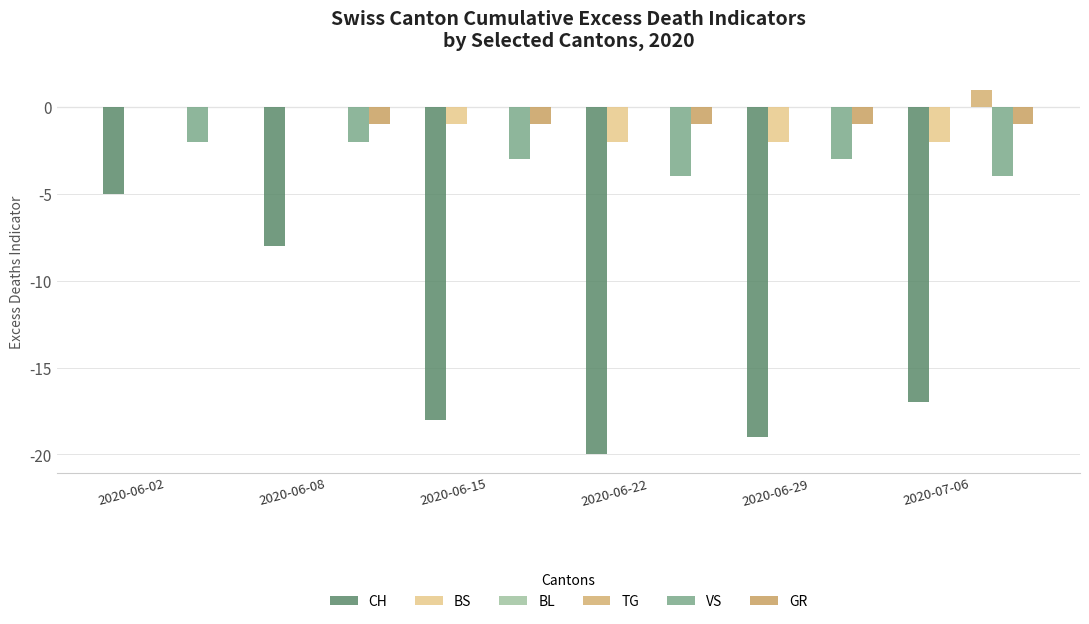

The GR series shows -2 at 2020-06-22. True or false?

False